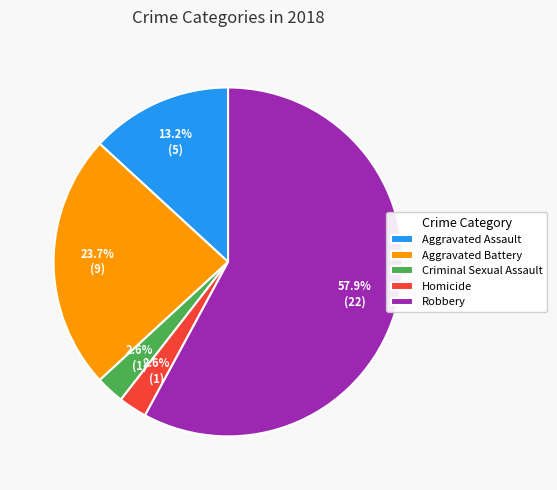

Which slice is the largest?

Robbery